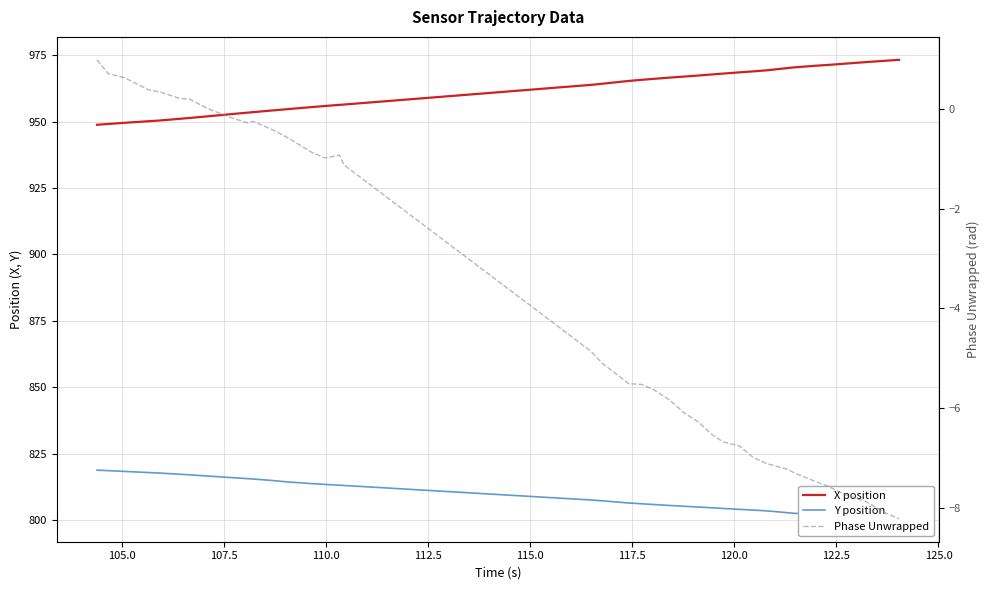

How many values in Phase Unwrapped are above zero?

8